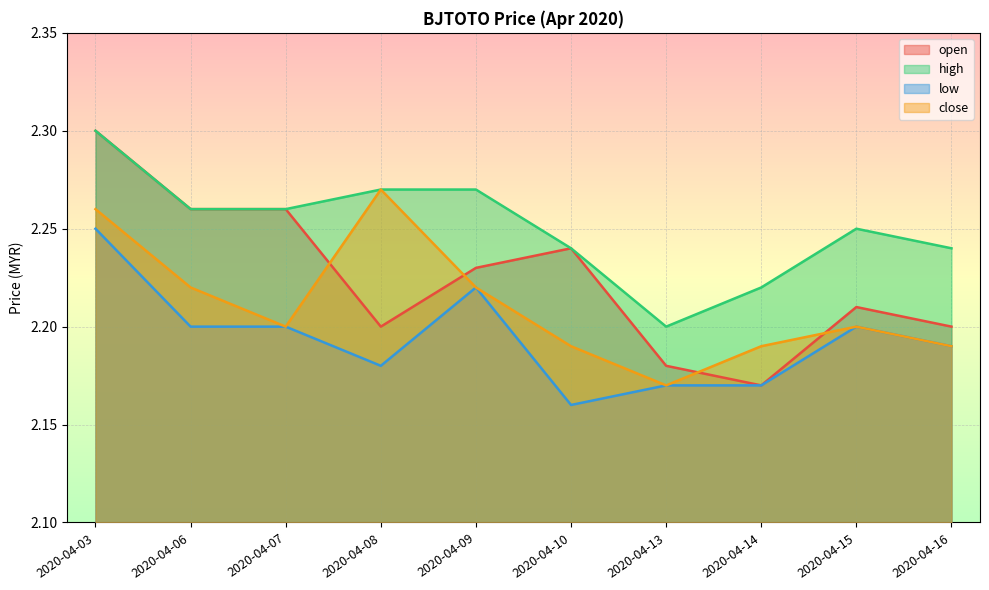

True or false: low has more than 0 points higher than both neighbors.

True